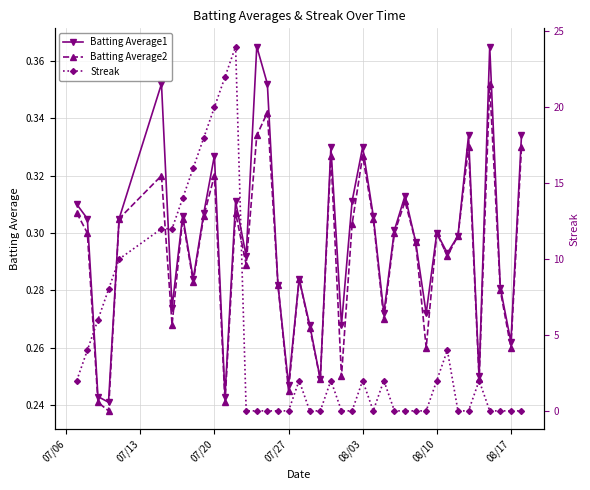

Reading left to right, list all the values displayed in this chart.

Batting Average1: 0.3	0.3	0.2	0.2	0.3	0.4	0.3	0.3	0.3	0.3	0.3	0.2	0.3	0.3	0.4	0.4	0.3	0.2	0.3	0.3	0.2	0.3	0.3	0.3	0.3	0.3	0.3	0.3	0.3	0.3	0.3	0.3	0.3	0.3	0.3	0.2	0.4	0.3	0.3	0.3
Batting Average2: 0.3	0.3	0.2	0.2	0.3	0.3	0.3	0.3	0.3	0.3	0.3	0.2	0.3	0.3	0.3	0.3	0.3	0.2	0.3	0.3	0.2	0.3	0.2	0.3	0.3	0.3	0.3	0.3	0.3	0.3	0.3	0.3	0.3	0.3	0.3	0.2	0.4	0.3	0.3	0.3
Streak: 2.0	4.0	6.0	8.0	10.0	12.0	12.0	14.0	16.0	18.0	20.0	22.0	24.0	0.0	0.0	0.0	0.0	0.0	2.0	0.0	0.0	2.0	0.0	0.0	2.0	0.0	2.0	0.0	0.0	0.0	0.0	2.0	4.0	0.0	0.0	2.0	0.0	0.0	0.0	0.0